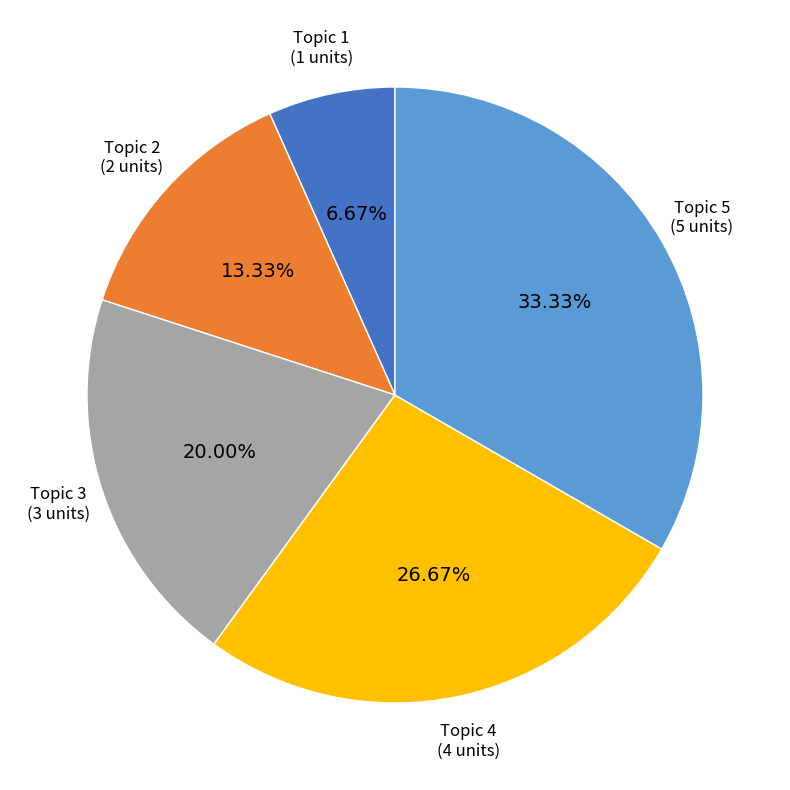

To the nearest percent, what is the average slice percentage?

20%